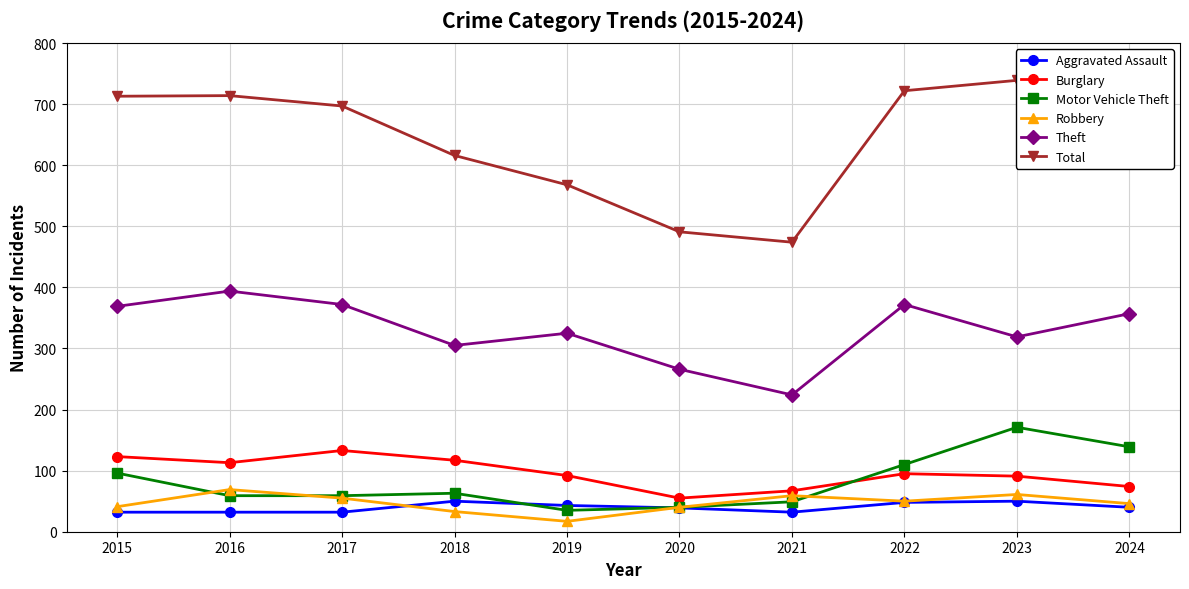

Where is the first local minimum for Burglary?

2016